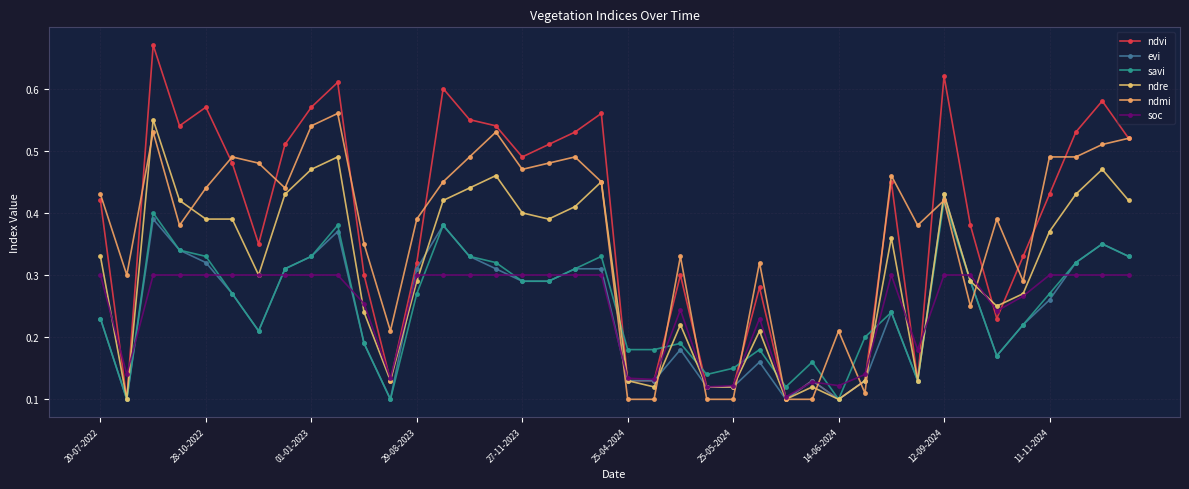

How many lines are shown in the chart?

6